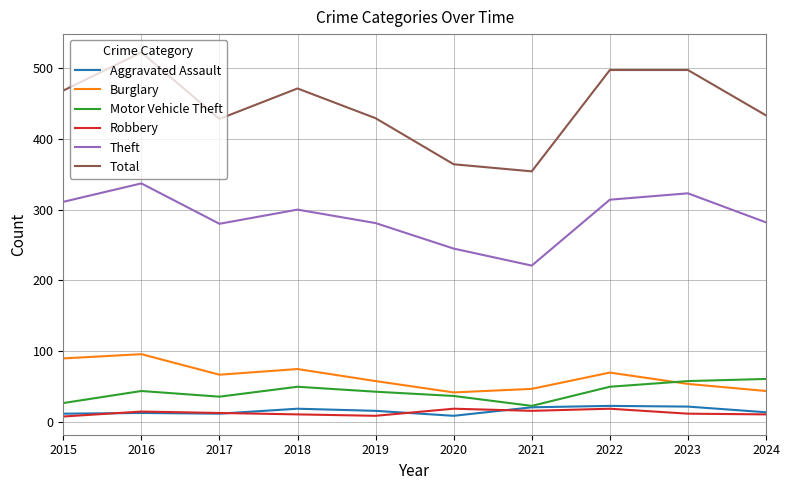

In Theft, how many points are higher than both neighbors (excluding endpoints)?

3